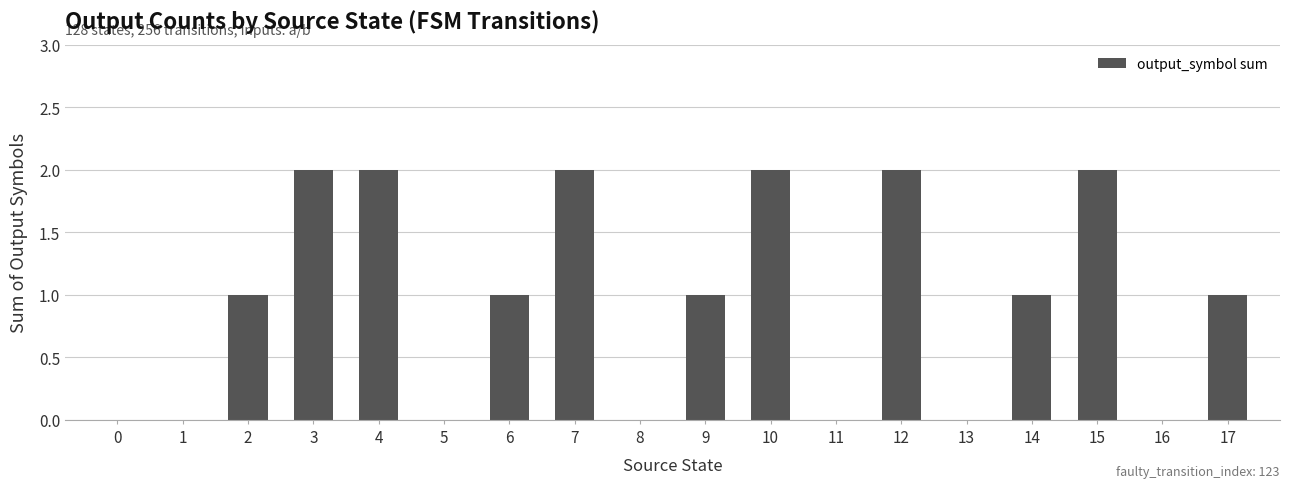

Reading left to right, extract all data points from this chart.

0=0	1=0	2=1	3=2	4=2	5=0	6=1	7=2	8=0	9=1	10=2	11=0	12=2	13=0	14=1	15=2	16=0	17=1